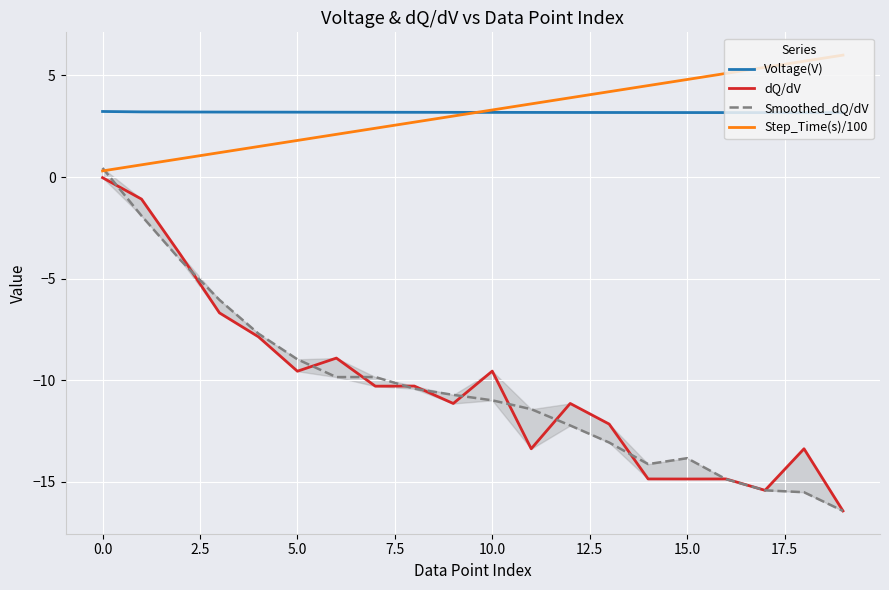

Is it true that Step_Time(s)/100 equals 1.8 at 5.0?

True